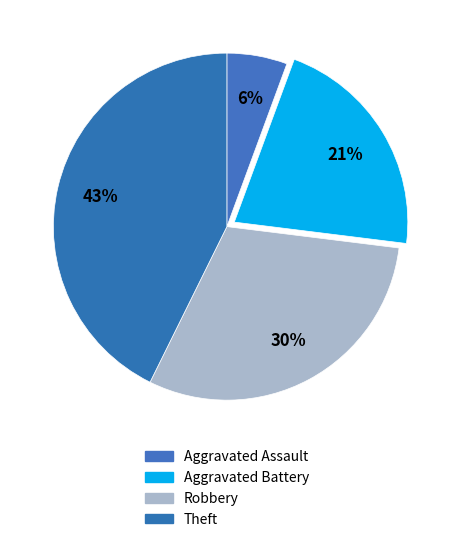

Combined, do Aggravated Assault and Aggravated Battery account for over 50%?

No